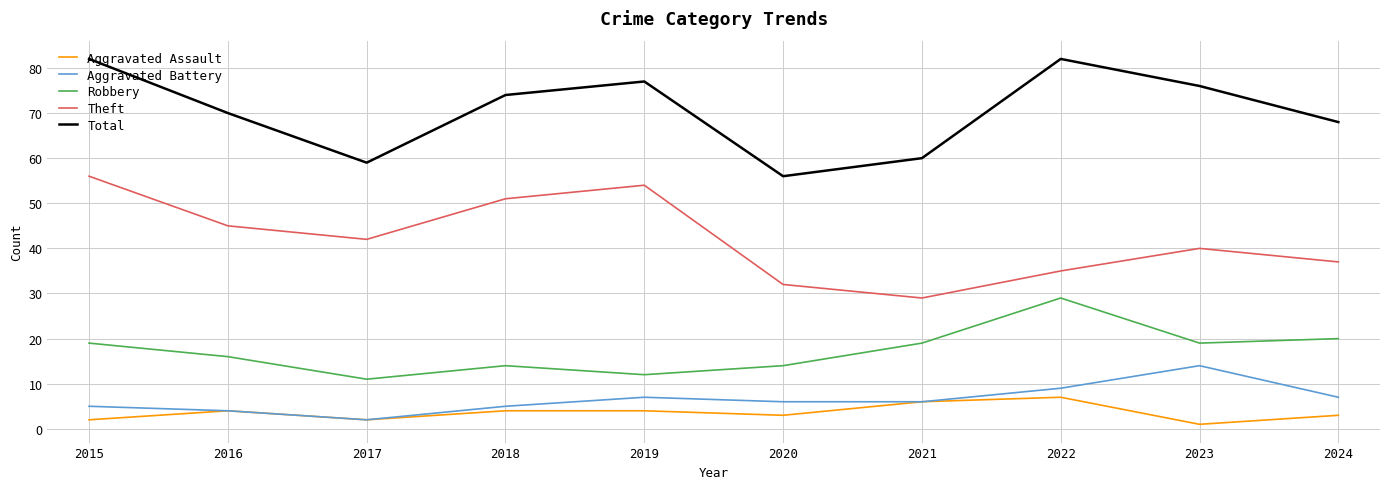

What is the difference between the maximum and minimum values in the Theft series?

27